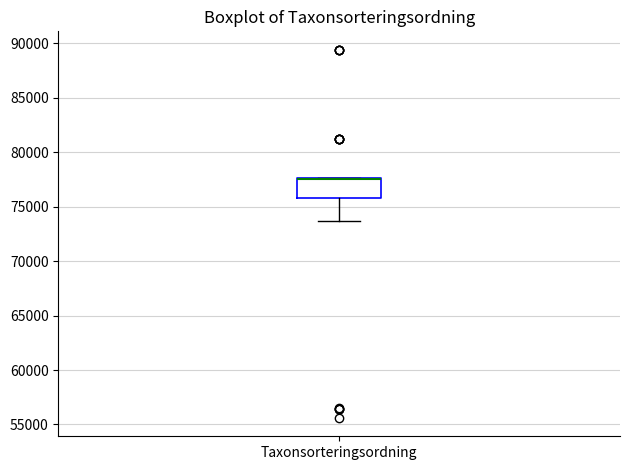

Where does the lower whisker of the box for Taxonsorteringsordning end on the y-axis? The values are not printed on the chart, so give them approximately, as read against the axis.

73500